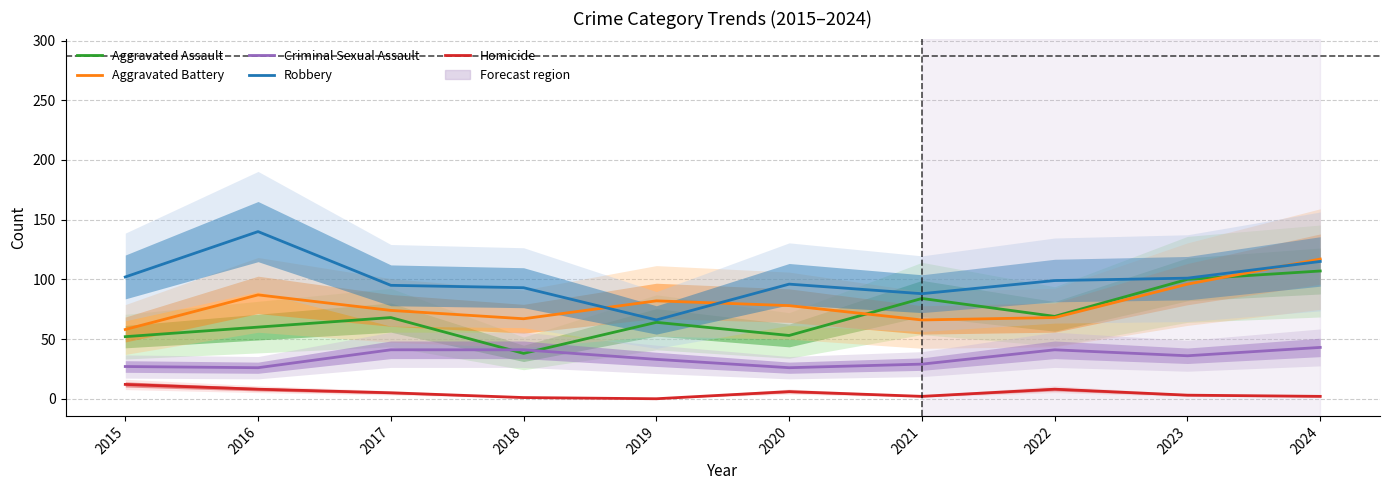

At how many categories does at least one series exceed 124?

1